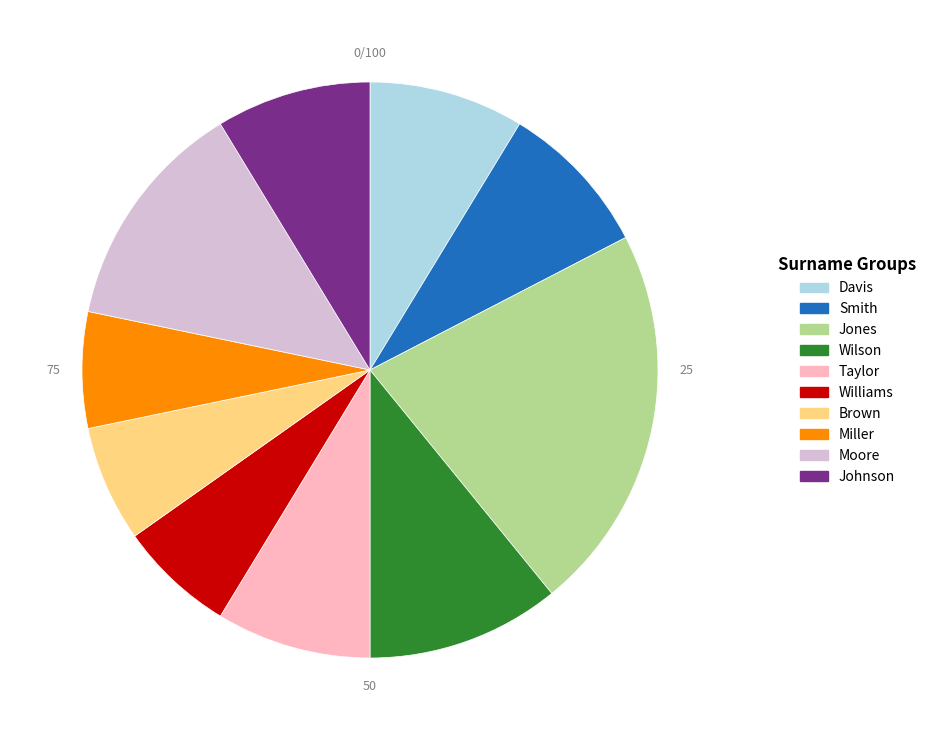

Is there any slice that represents more than half of the pie?

No